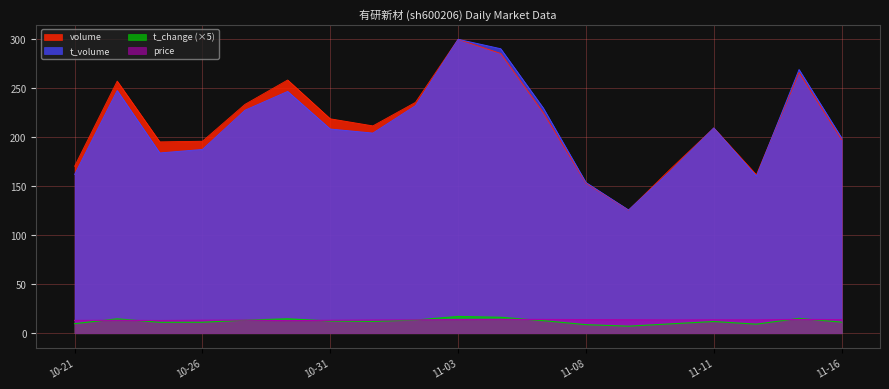

Is it true that t_volume equals 256.8 at 10-26?

False